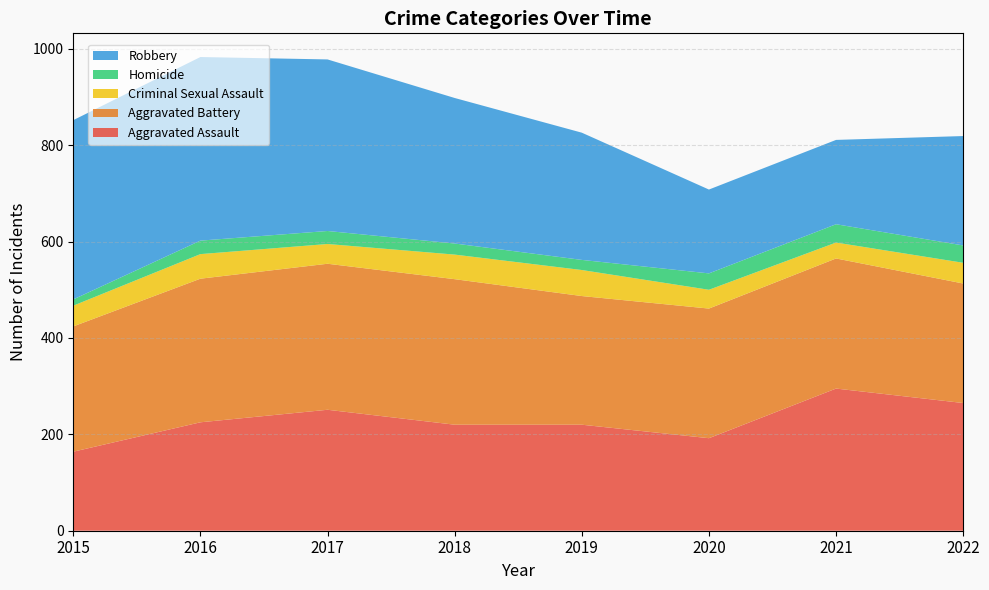

Reading right to left, transcribe all the data shown in this chart.

Aggravated Assault: 265	295	192	220	220	251	225	164
Aggravated Battery: 248	270	269	267	302	303	298	260
Criminal Sexual Assault: 43	33	39	54	51	41	51	43
Homicide: 36	38	34	21	23	27	28	13
Robbery: 227	175	174	264	302	356	381	372